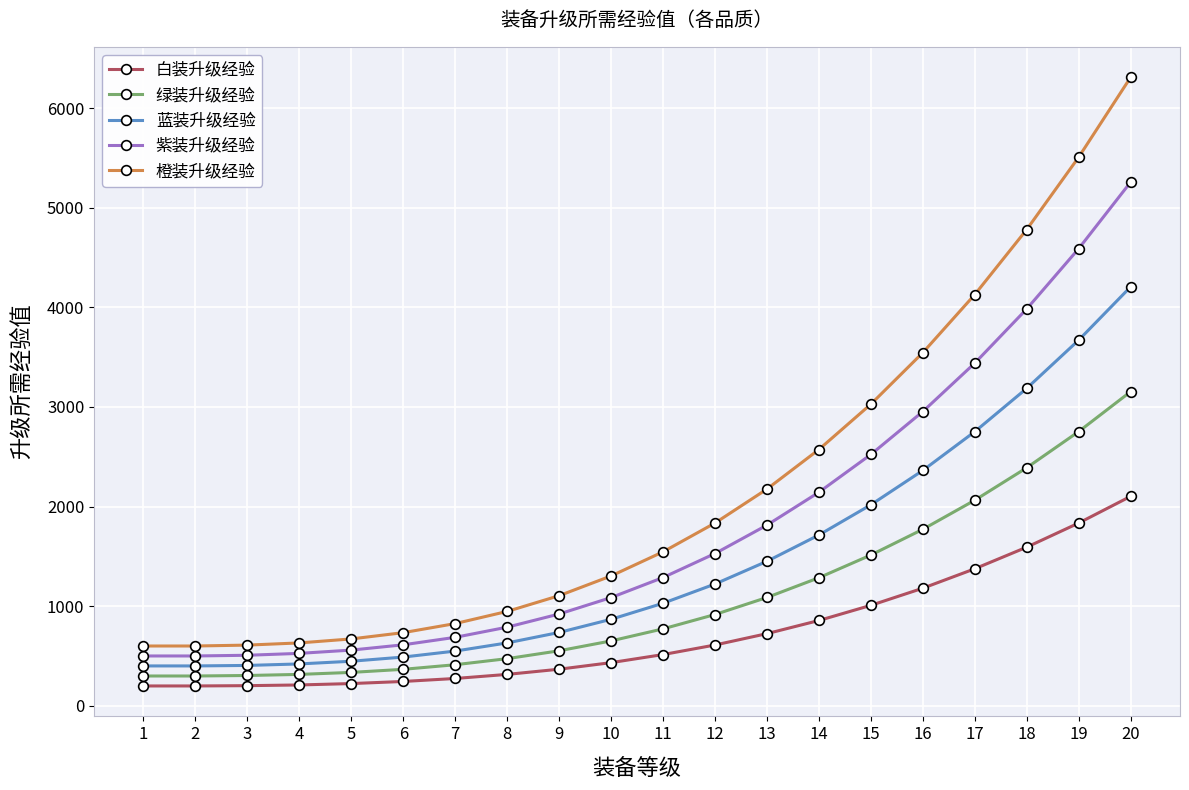

Is the value of 橙装升级经验 at 19 greater than the value of 蓝装升级经验 at 7?

Yes